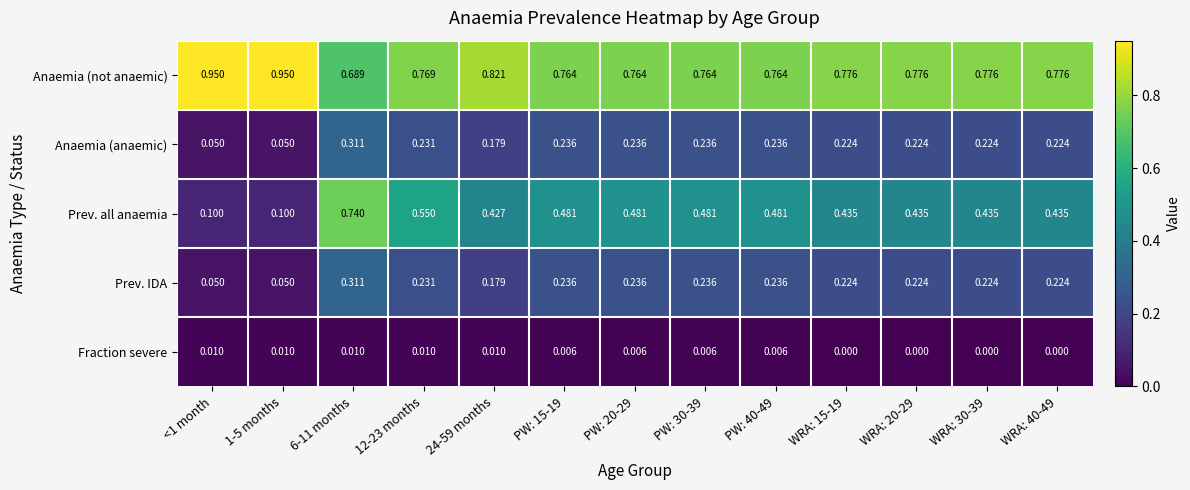

Which series has the largest range (max minus min)?

Prev. all anaemia